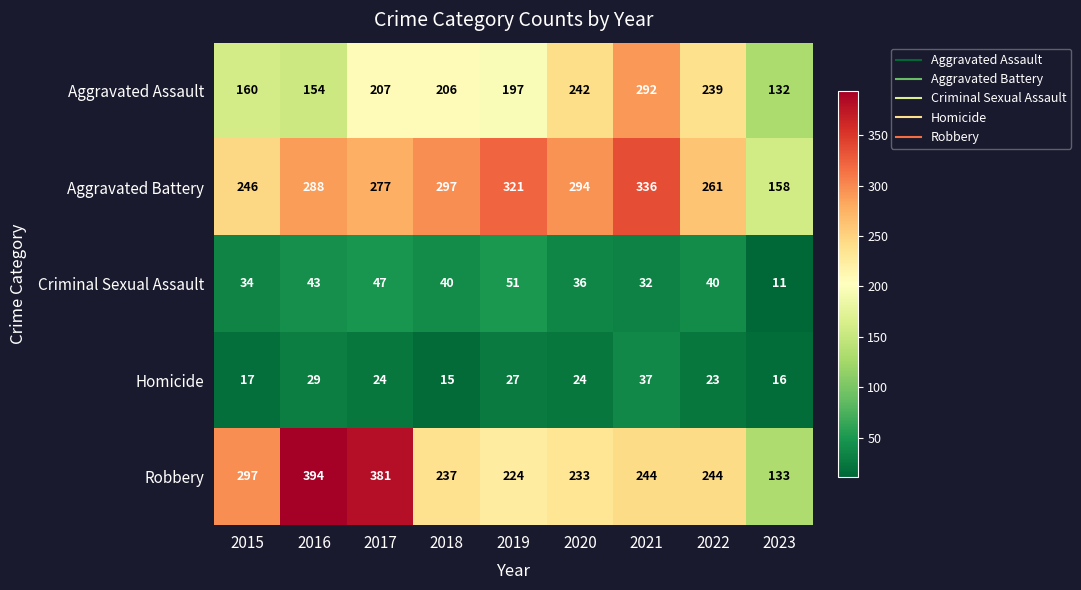

At which category is the sum across all series the highest?

2021